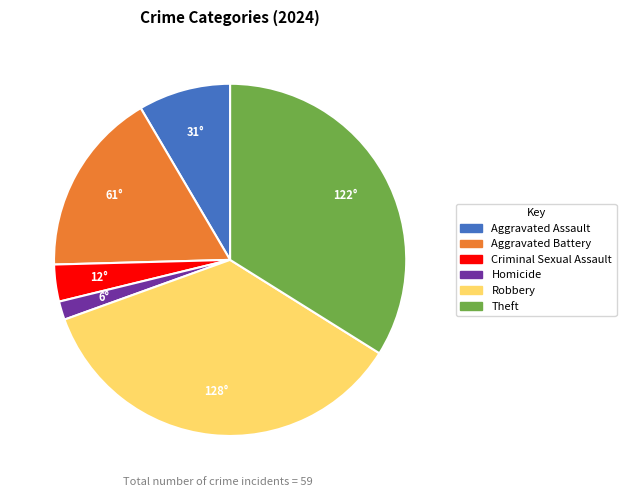

Which has a higher value, Aggravated Battery or Theft?

Theft